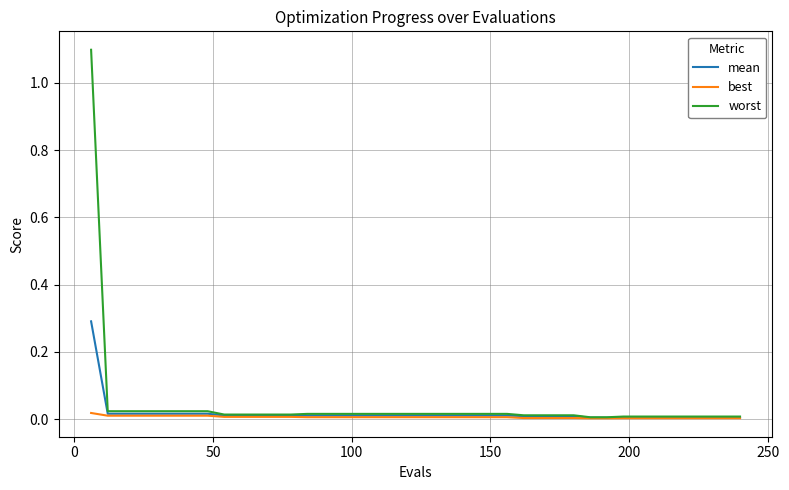

Rank the series by their maximum value, from highest to lowest.

worst, mean, best